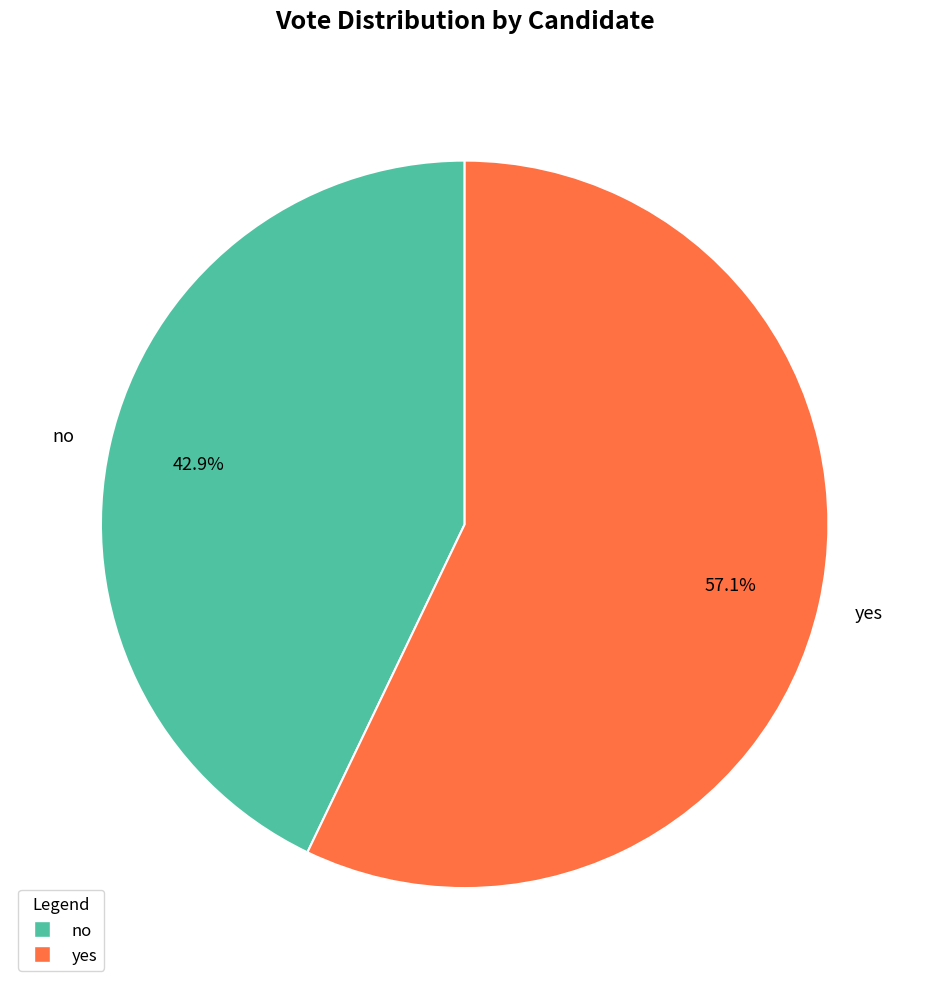

Rank the categories by value from highest to lowest.

yes, no